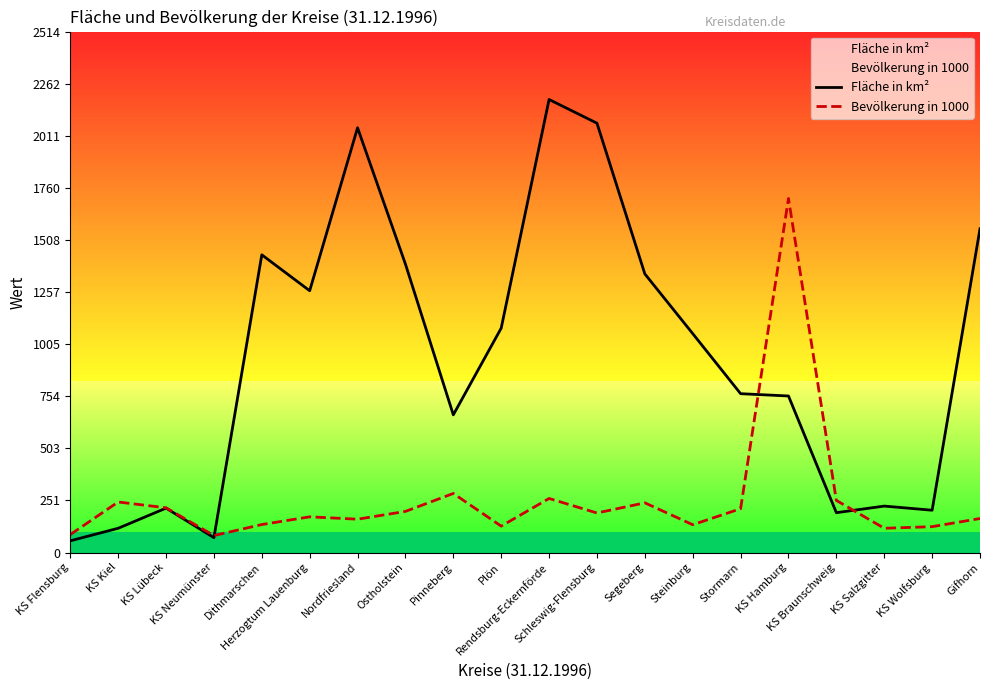

What value does the Bevölkerung in 1000 series have at KS Lübeck?

215.7